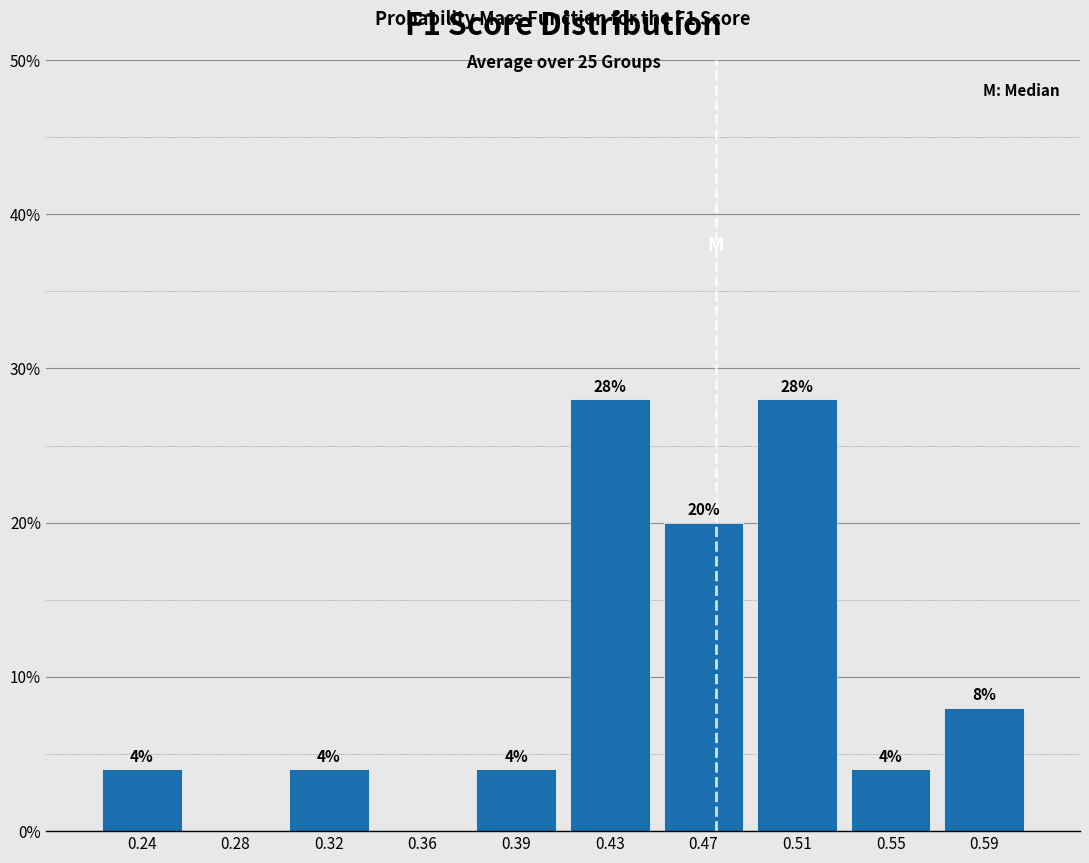

Reading right to left, list all the values displayed in this chart.

0.59=8.0	0.55=4.0	0.51=28.0	0.47=20.0	0.43=28.0	0.39=4.0	0.36=0.0	0.32=4.0	0.28=0.0	0.24=4.0